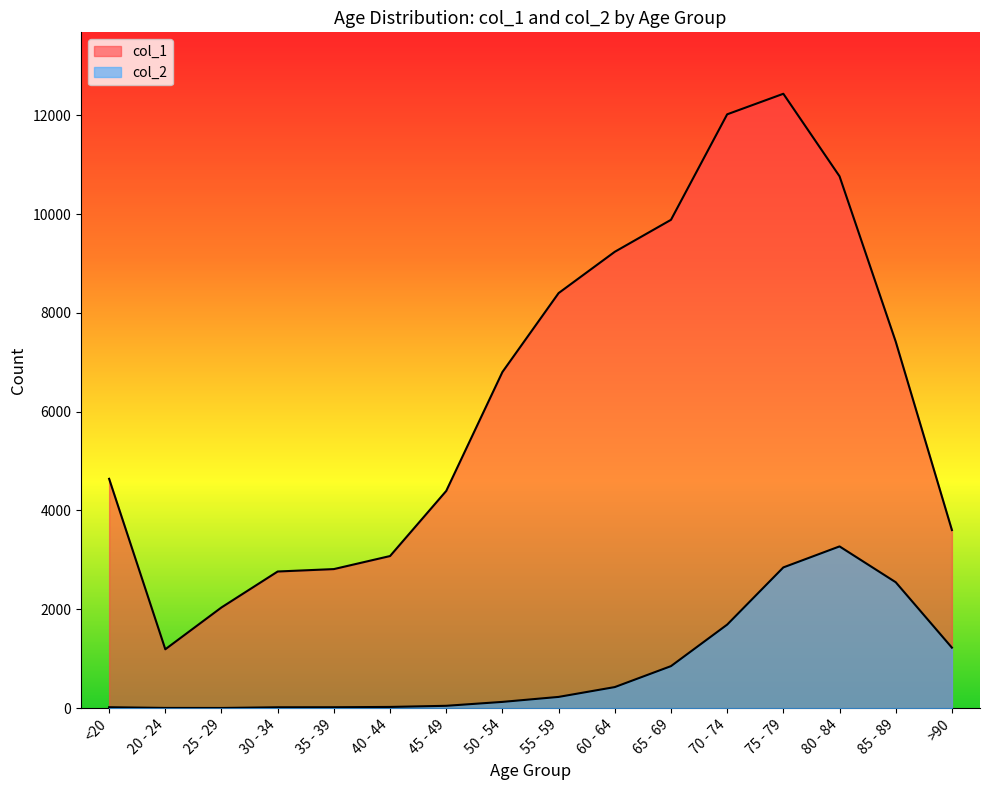

How many data points does each series have?

16